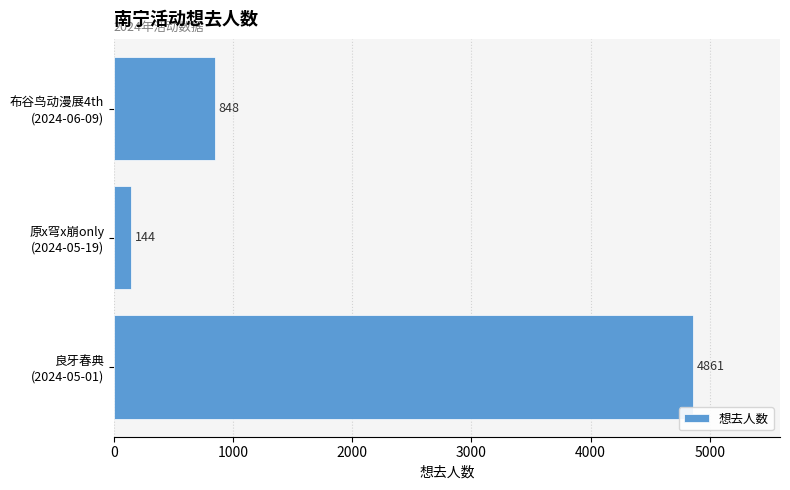

Does the chart contain any negative values?

No